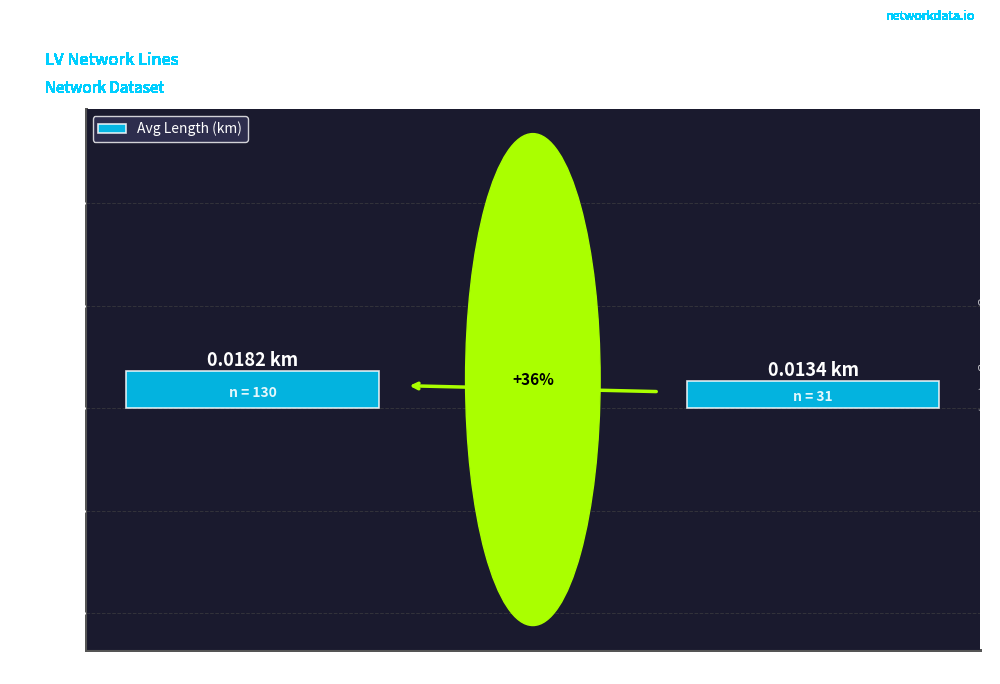

Does the chart contain any negative values?

No